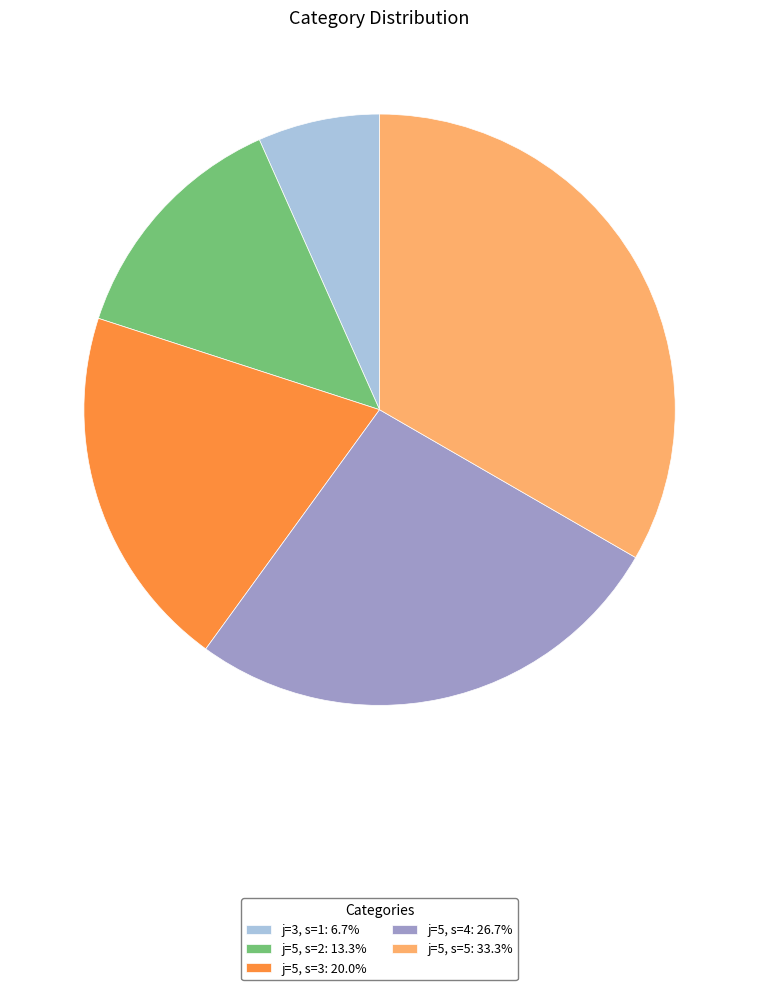

Does j=5, s=5: 33.3% represent more than half of the total?

No